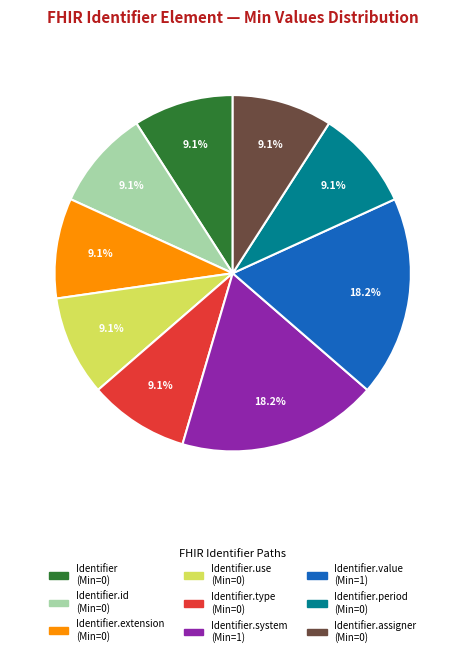

Is there a majority slice in this chart?

No